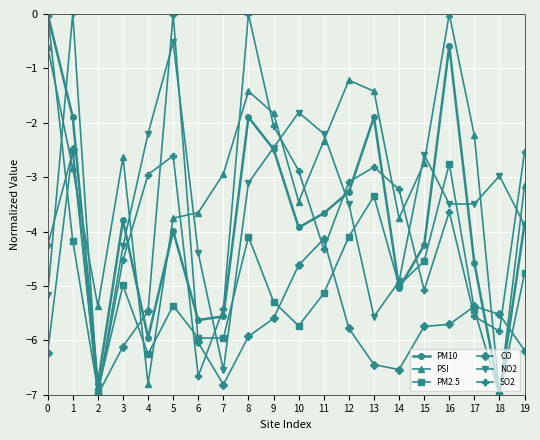

What is the approximate value of PM10 at 7?

-5.6